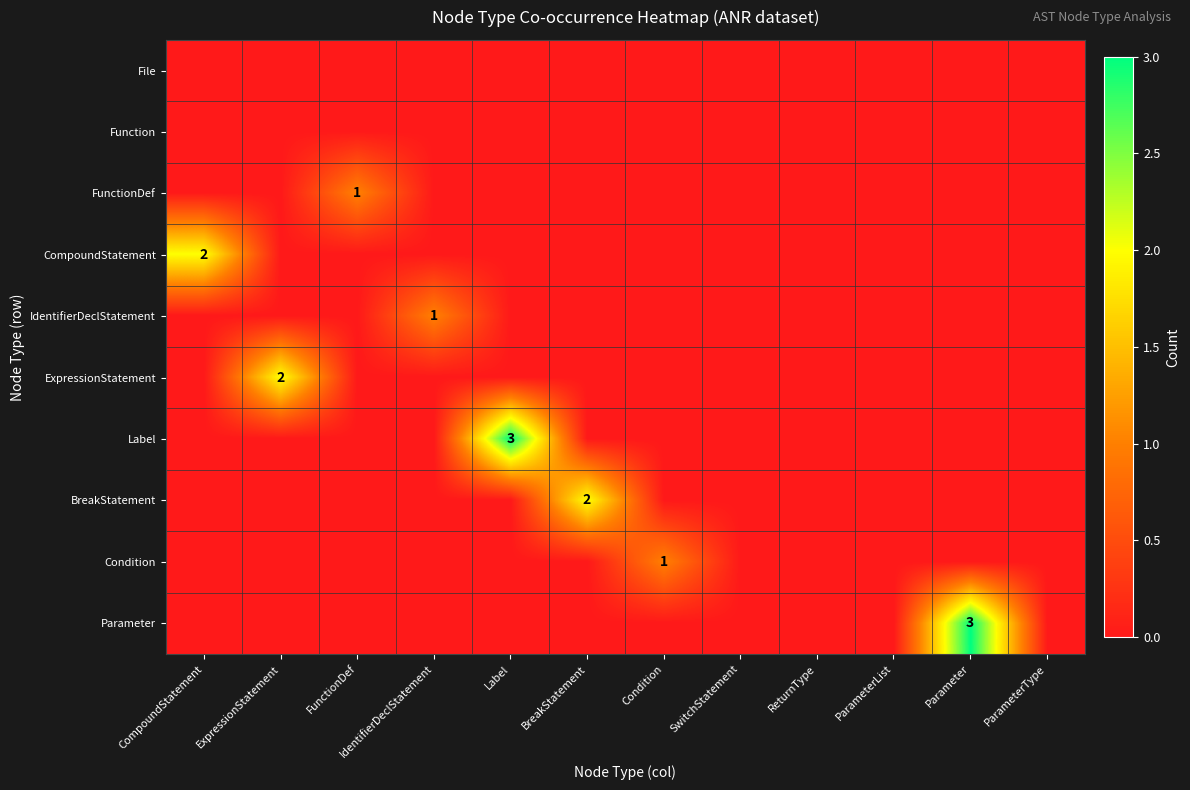

The value of BreakStatement at BreakStatement is 2. True or false?

True